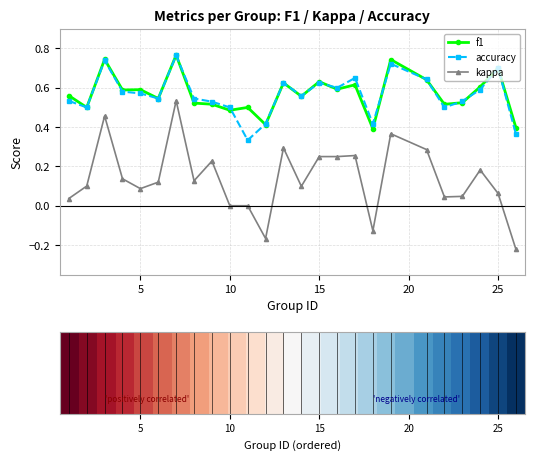

What are all the series names shown in the legend?

f1, accuracy, kappa